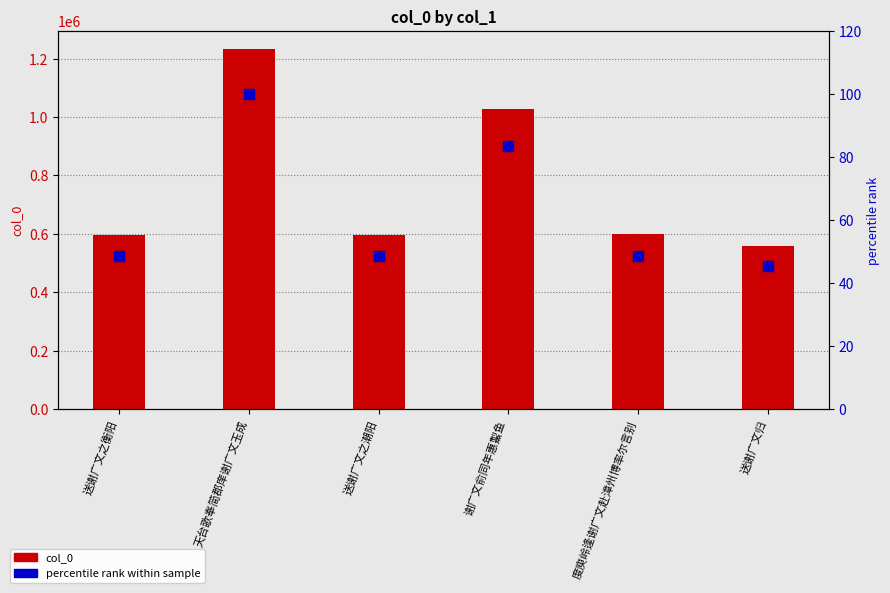

Which series has the largest total across all categories?

col_0